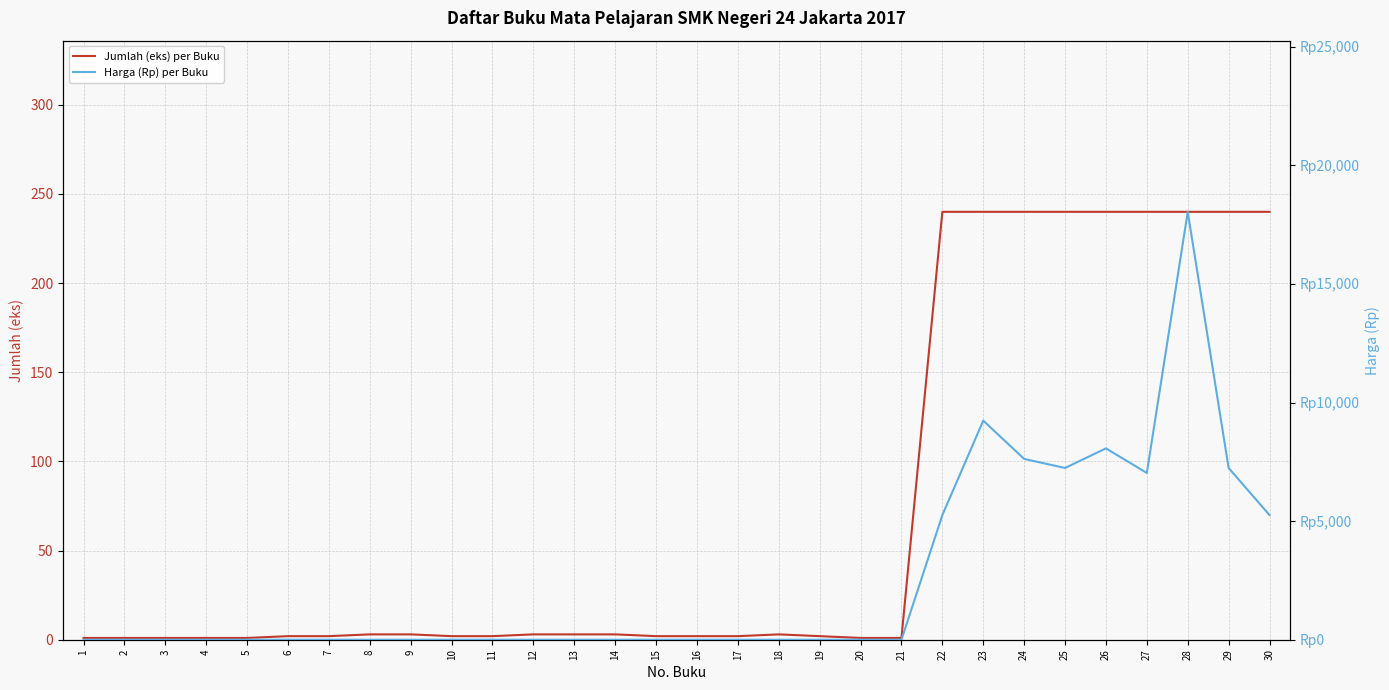

At 12, list the series in order from smallest to largest.

Harga (Rp) per Buku, Jumlah (eks) per Buku